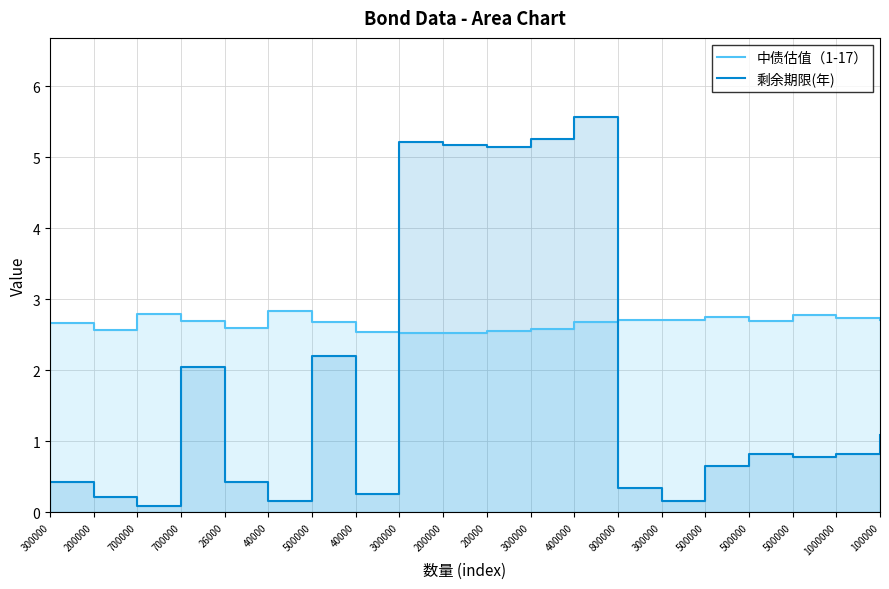

What is the minimum value for 剩余期限(年)?

0.1